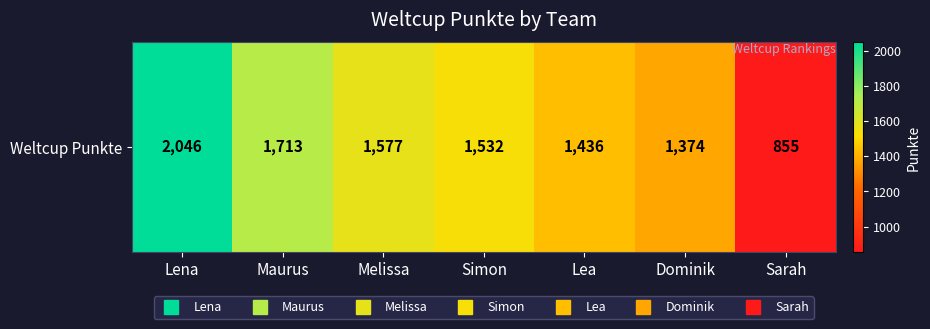

Rank the categories by value from highest to lowest.

Lena, Maurus, Melissa, Simon, Lea, Dominik, Sarah